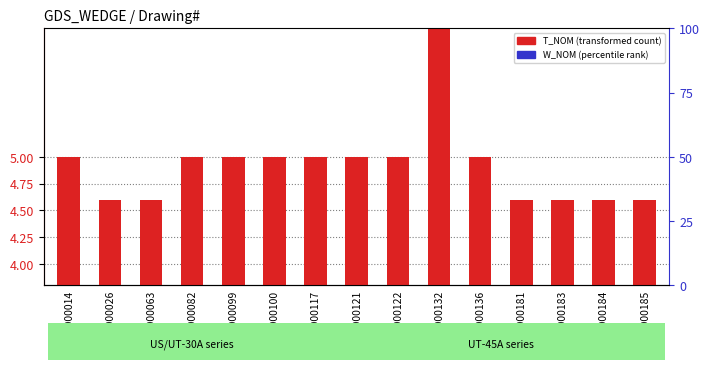

Which series has the widest spread of values?

T_NOM (transformed)